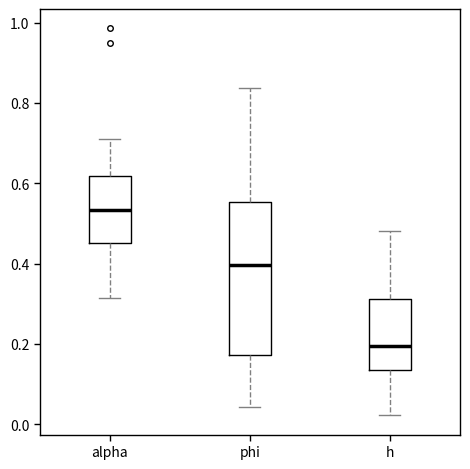

Which box's median line is the lowest?

h